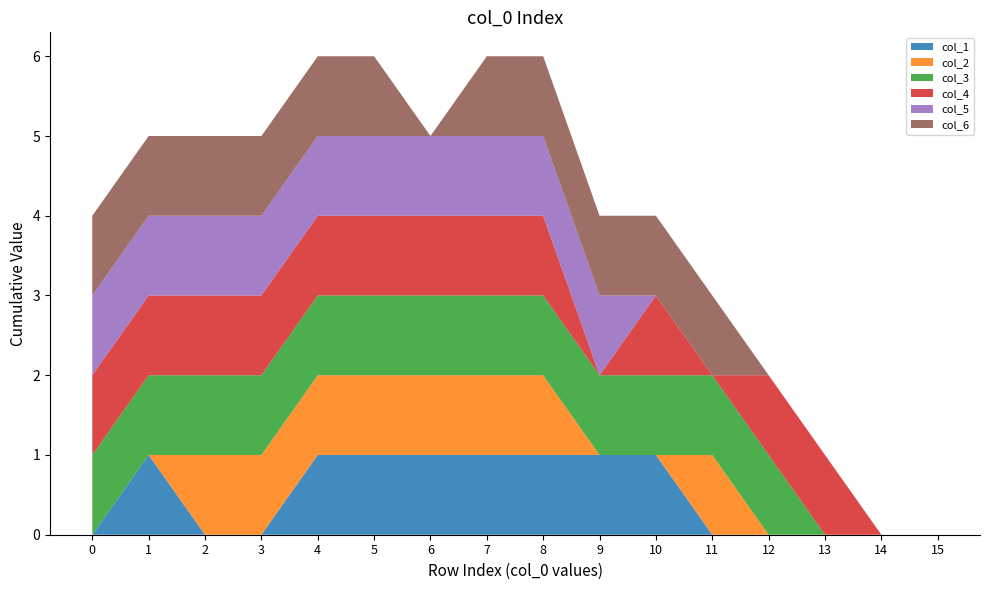

Reading right to left, what are all the values shown in this chart?

col_1: 15=0	14=0	13=0	12=0	11=0	10=1	9=1	8=1	7=1	6=1	5=1	4=1	3=0	2=0	1=1	0=0
col_2: 15=0	14=0	13=0	12=0	11=1	10=0	9=0	8=1	7=1	6=1	5=1	4=1	3=1	2=1	1=0	0=0
col_3: 15=0	14=0	13=0	12=1	11=1	10=1	9=1	8=1	7=1	6=1	5=1	4=1	3=1	2=1	1=1	0=1
col_4: 15=0	14=0	13=1	12=1	11=0	10=1	9=0	8=1	7=1	6=1	5=1	4=1	3=1	2=1	1=1	0=1
col_5: 15=0	14=0	13=0	12=0	11=0	10=0	9=1	8=1	7=1	6=1	5=1	4=1	3=1	2=1	1=1	0=1
col_6: 15=0	14=0	13=0	12=0	11=1	10=1	9=1	8=1	7=1	6=0	5=1	4=1	3=1	2=1	1=1	0=1